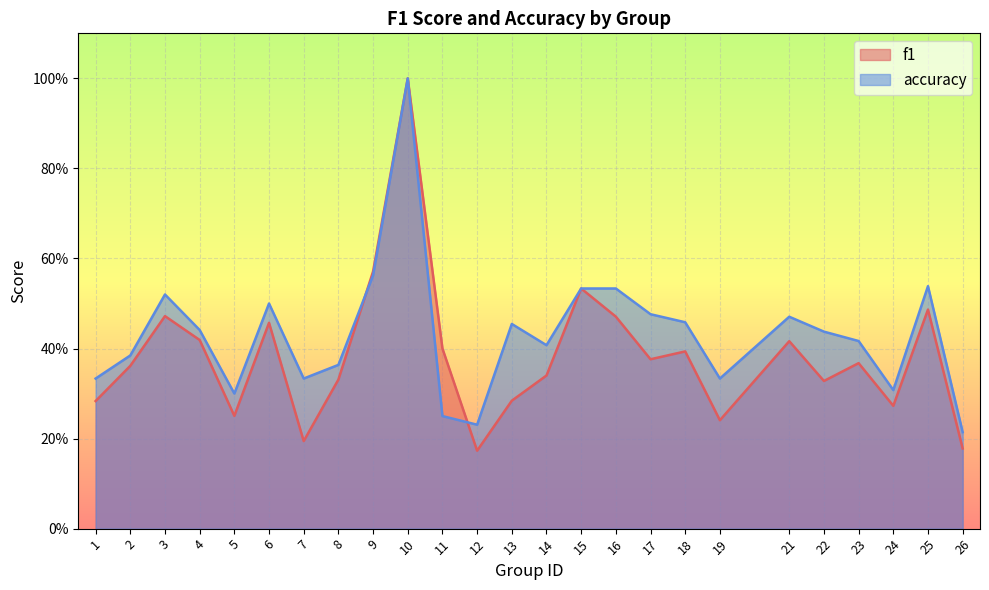

What is the difference between the second highest and minimum values in the f1 series?

0.4